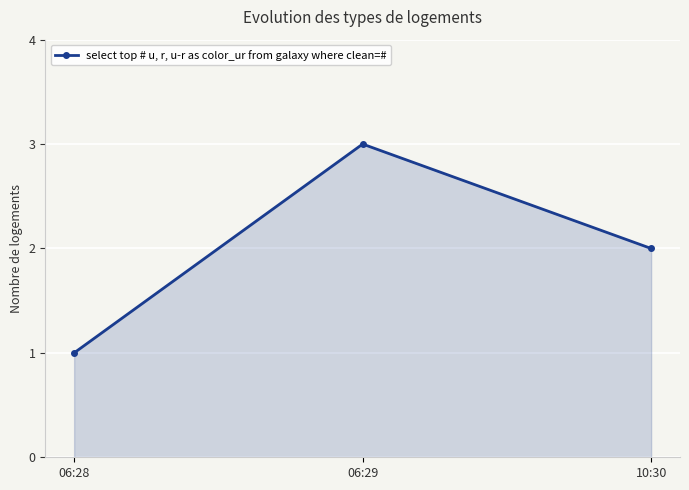

Is it true that the value at 06:29 is 4?

False